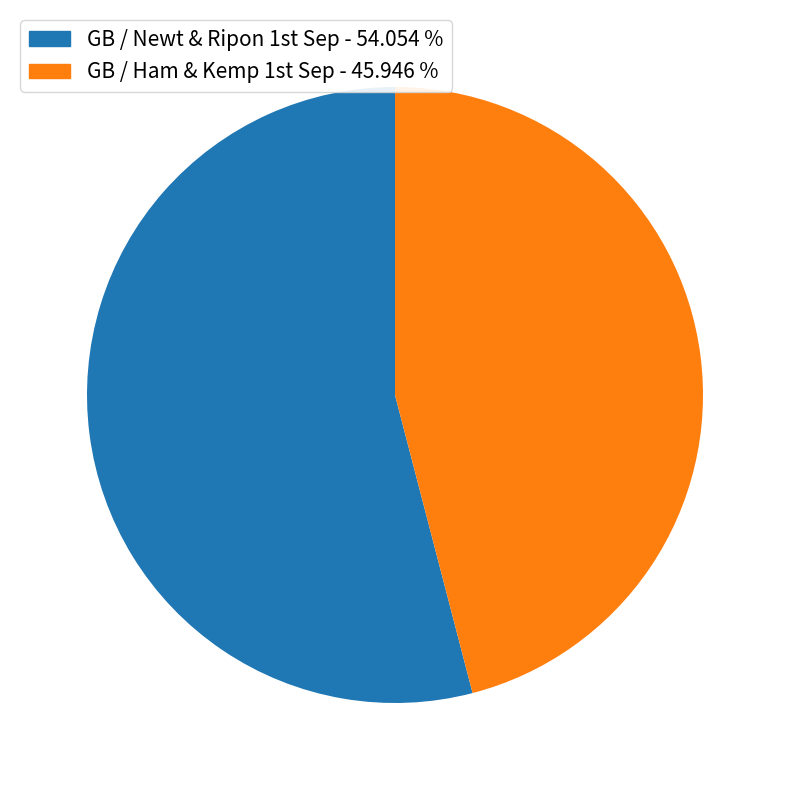

Does any single category account for the majority?

Yes